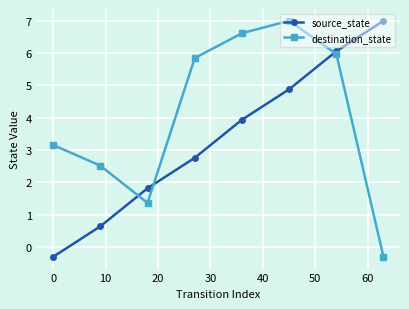

What is the average value of the source_state series?

3.4